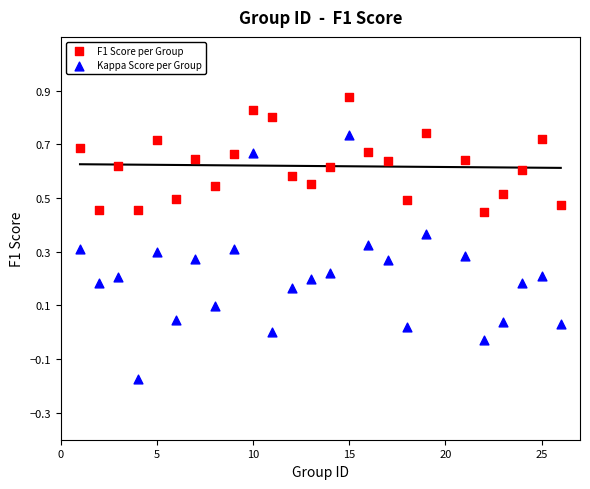

What are all the series names shown in the legend?

F1 Score per Group, Kappa Score per Group